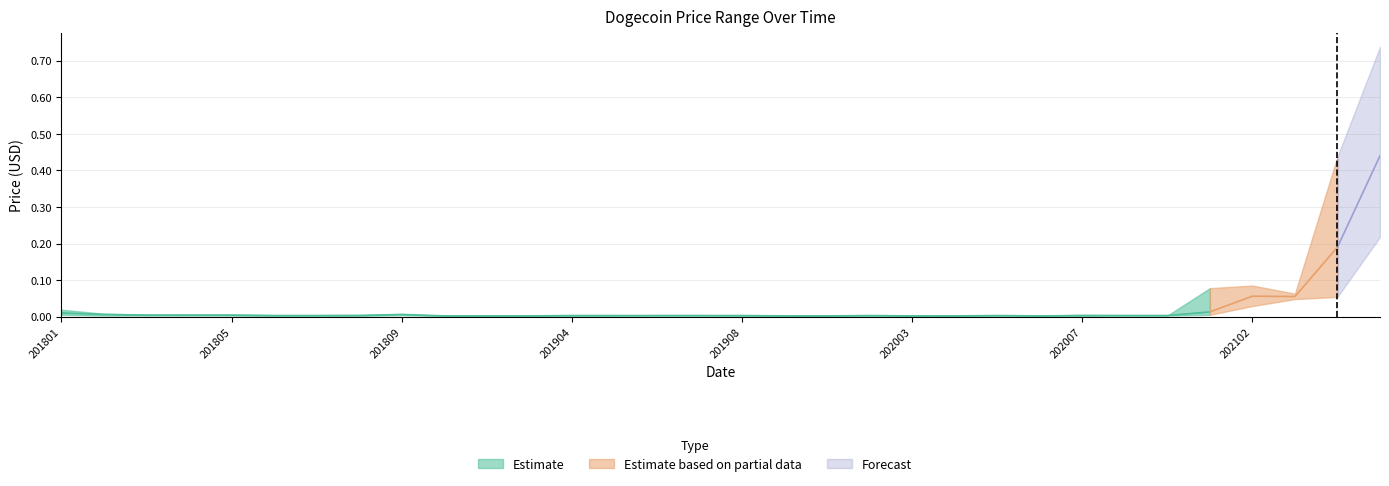

Is it true that High equals 0.0 at 201905?

False